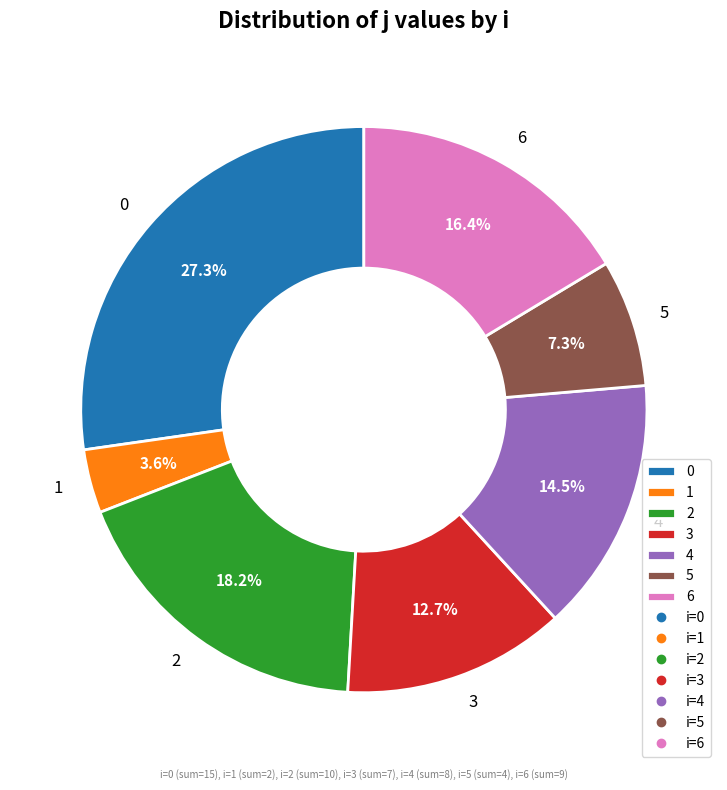

To the nearest percent, what is the difference between the largest and smallest slice percentages?

24%